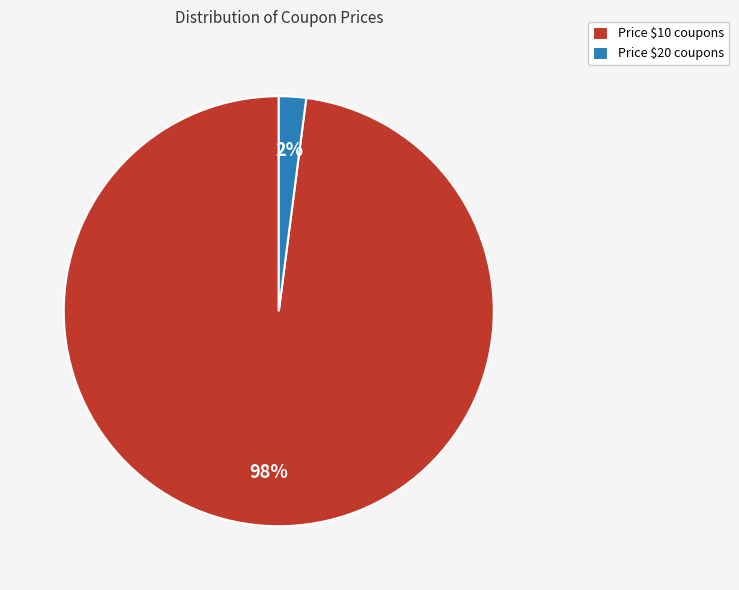

How many slices are in this pie chart?

2